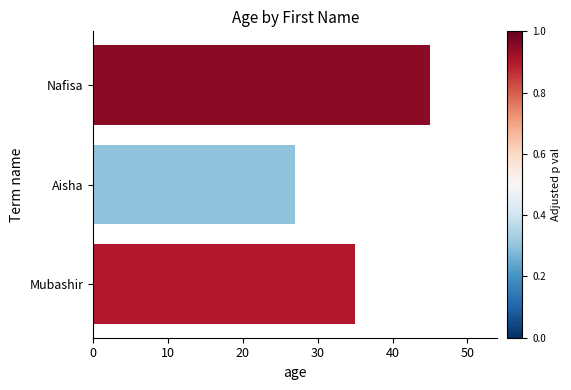

What is the change in value from Aisha to Nafisa?

+18